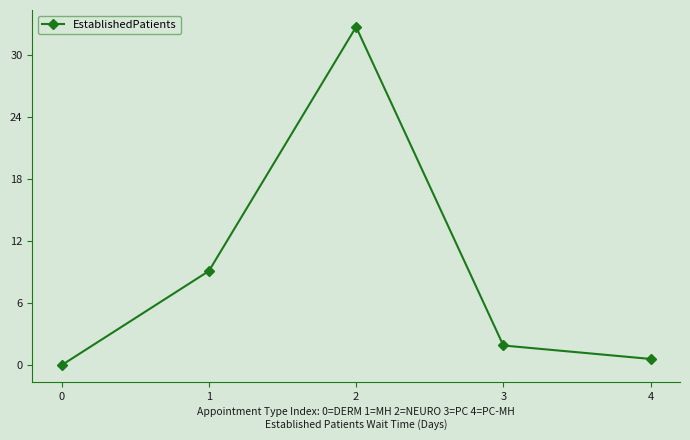

What is the average value?

8.9